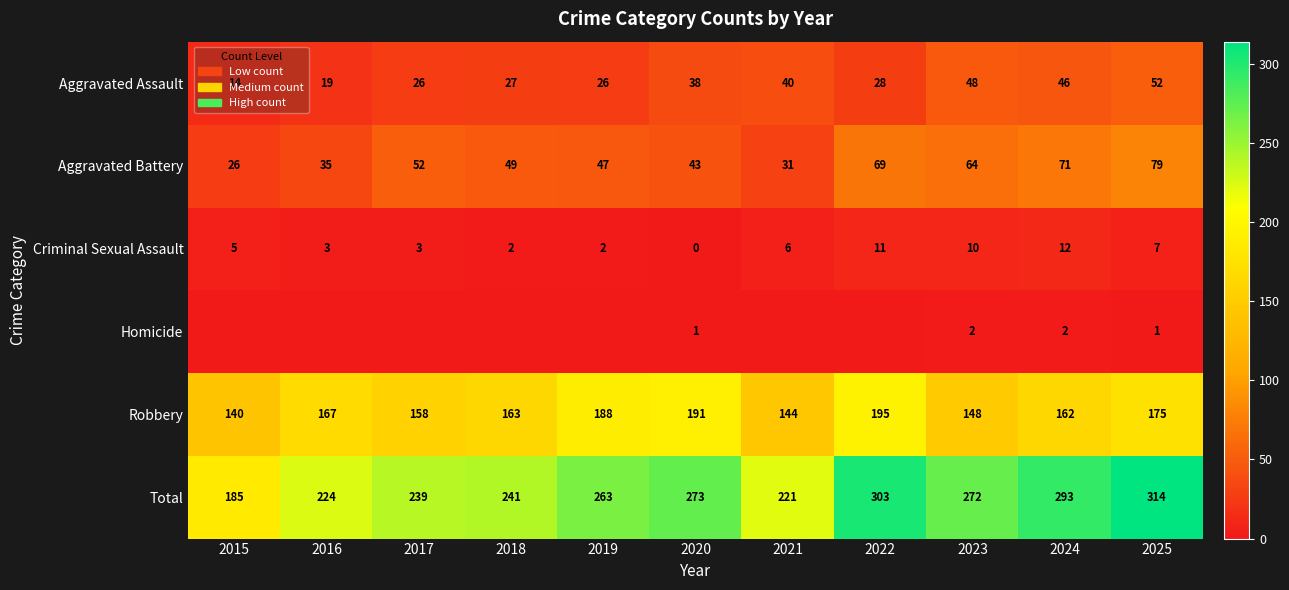

What is the spread (max minus min) of values at 2024?

291